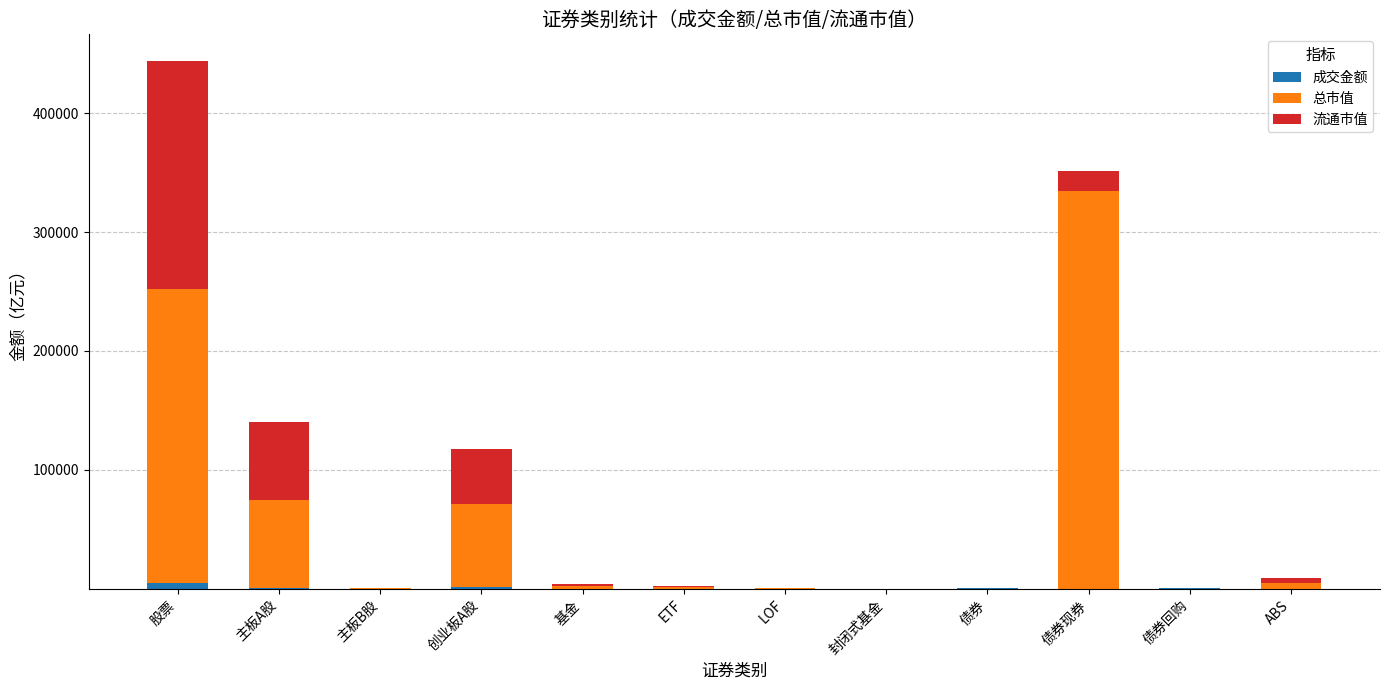

At which category is the sum across all series the highest?

股票